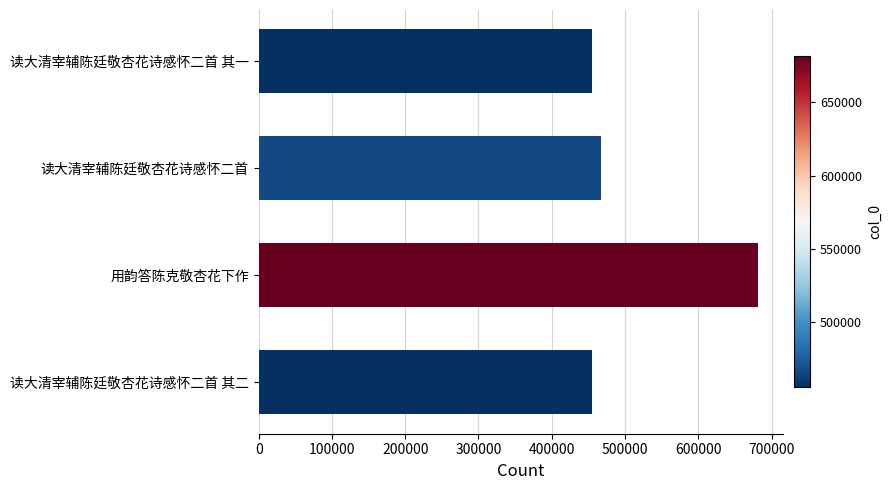

What value does the data have at 用韵答陈克敬杏花下作?

681367